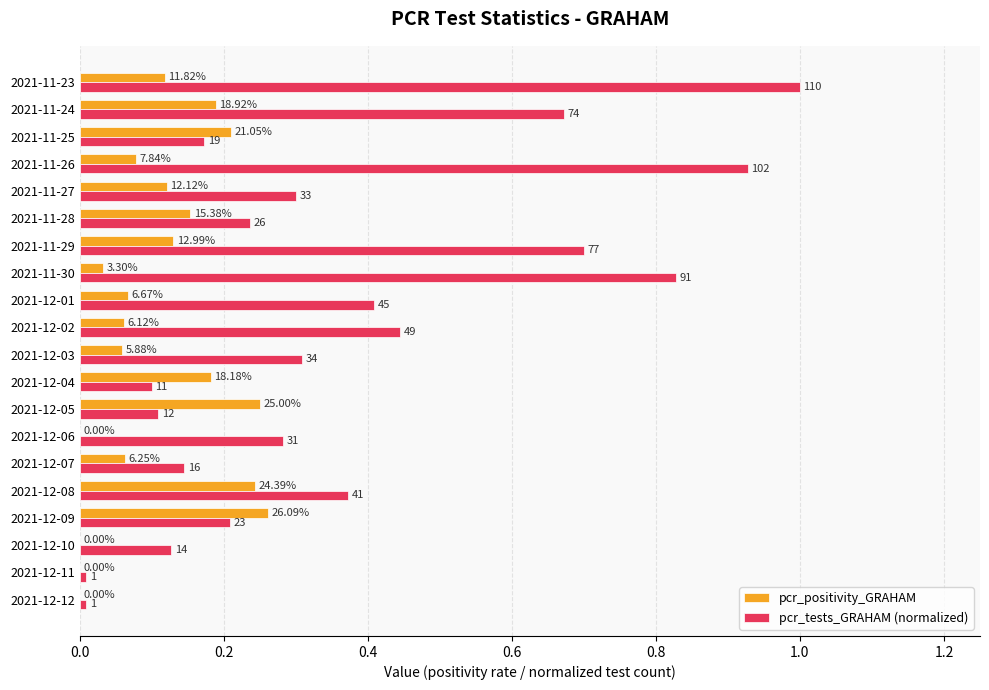

What are all the series names shown in the legend?

pcr_positivity_GRAHAM, pcr_tests_GRAHAM (normalized)